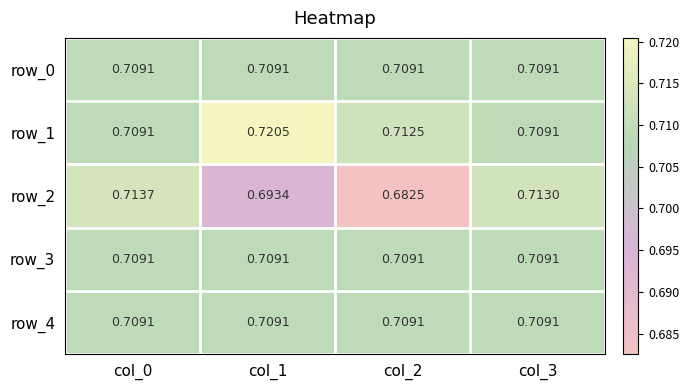

Reading right to left, what are all the values shown in this chart?

row_0: 0.7	0.7	0.7	0.7
row_1: 0.7	0.7	0.7	0.7
row_2: 0.7	0.7	0.7	0.7
row_3: 0.7	0.7	0.7	0.7
row_4: 0.7	0.7	0.7	0.7